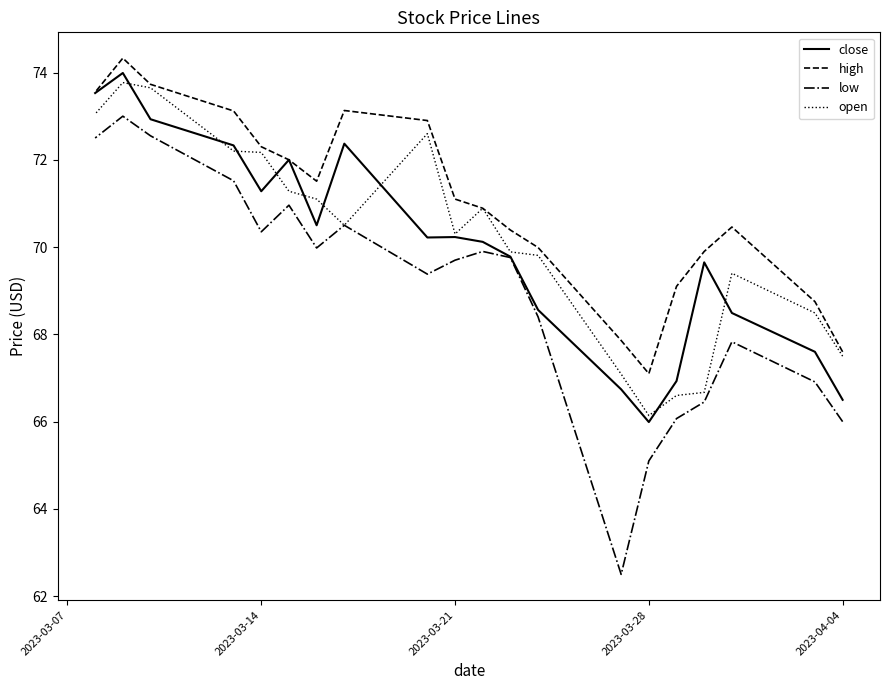

How many distinct data groups are displayed?

4